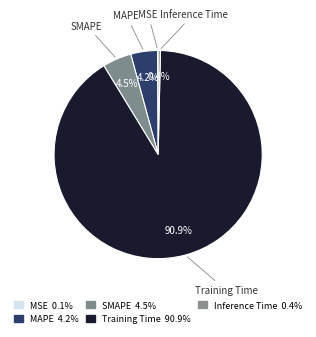

How many slices are in this pie chart?

5